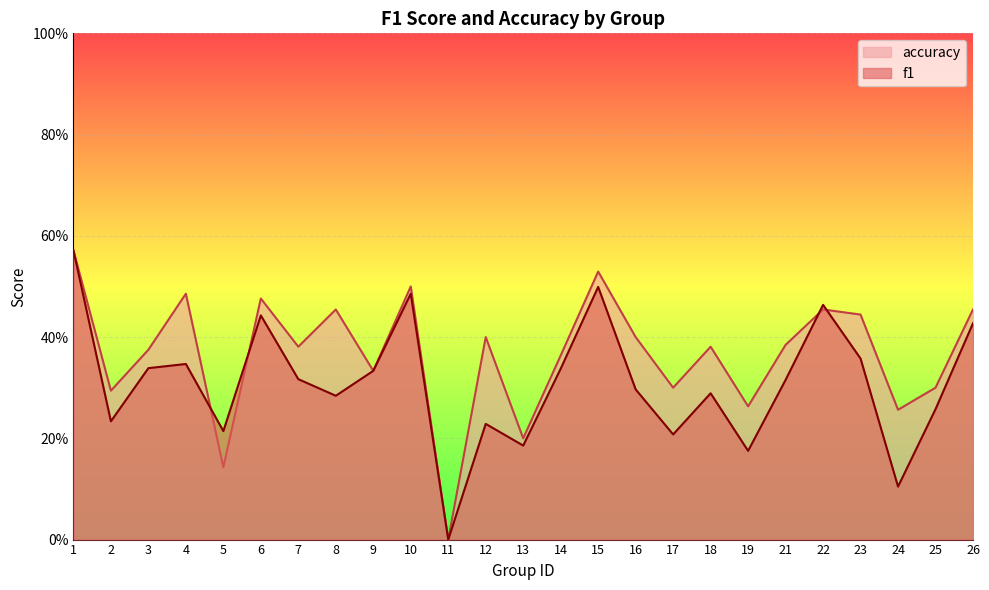

Where is the first local minimum for f1?

2